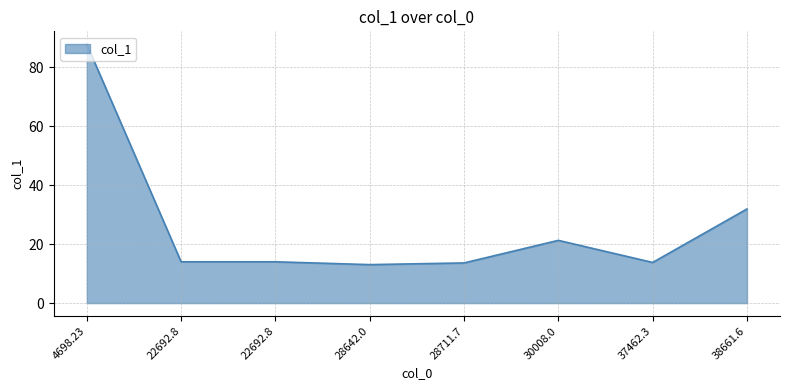

True or false: there are more than 2 points higher than both neighbors.

False